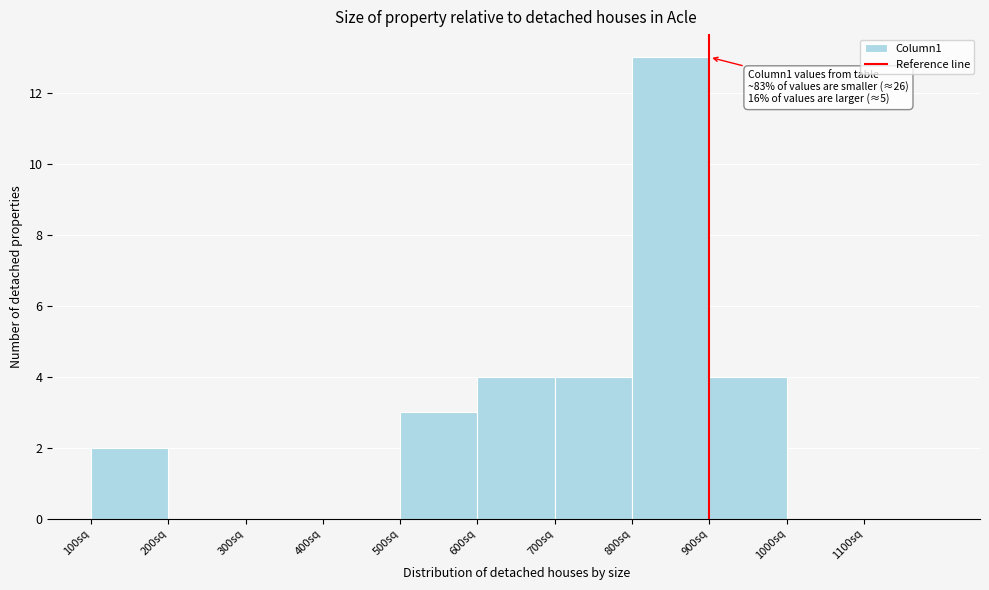

Over which range of the x-axis is the bar tallest?

800 to 900